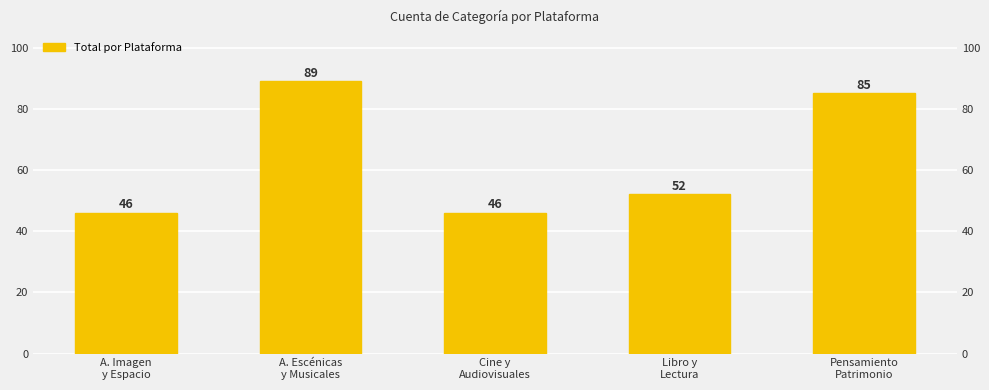

Does the chart contain any negative values?

No